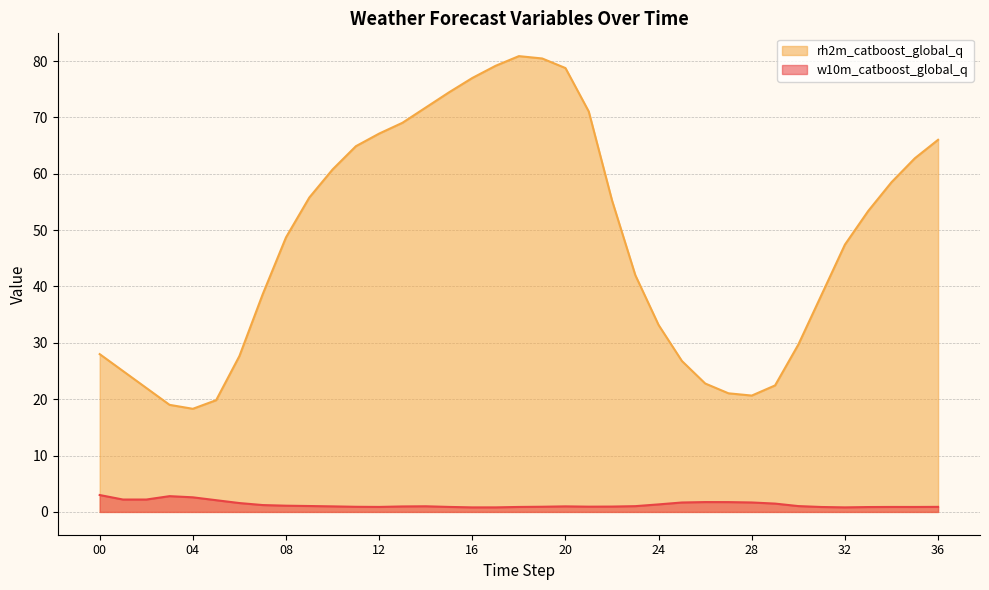

How many values in the w10m_catboost_global_q series exceed 1?

19